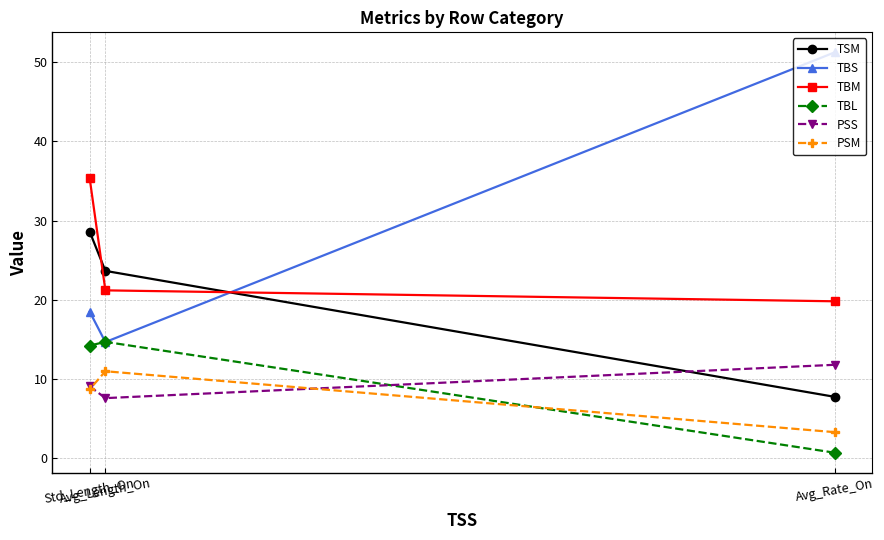

What is the lowest value of the TBM series?

19.8